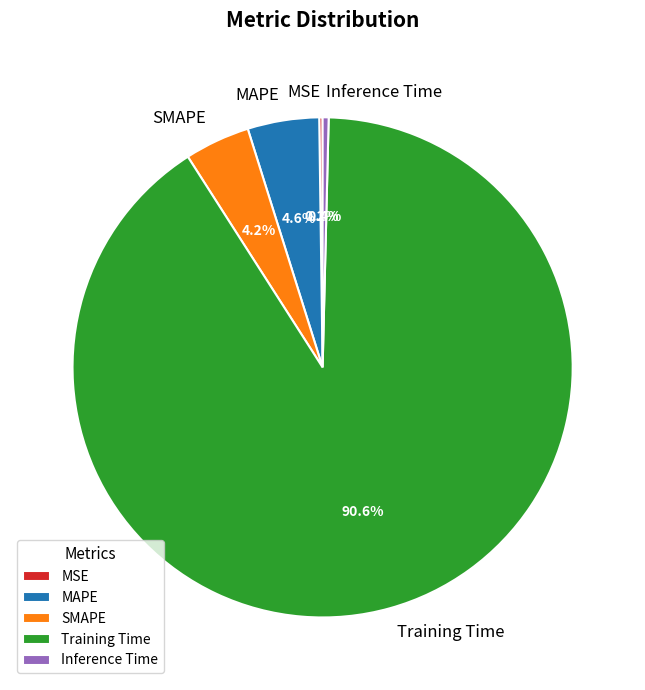

How much of the chart is everything except Inference Time?

99.6%